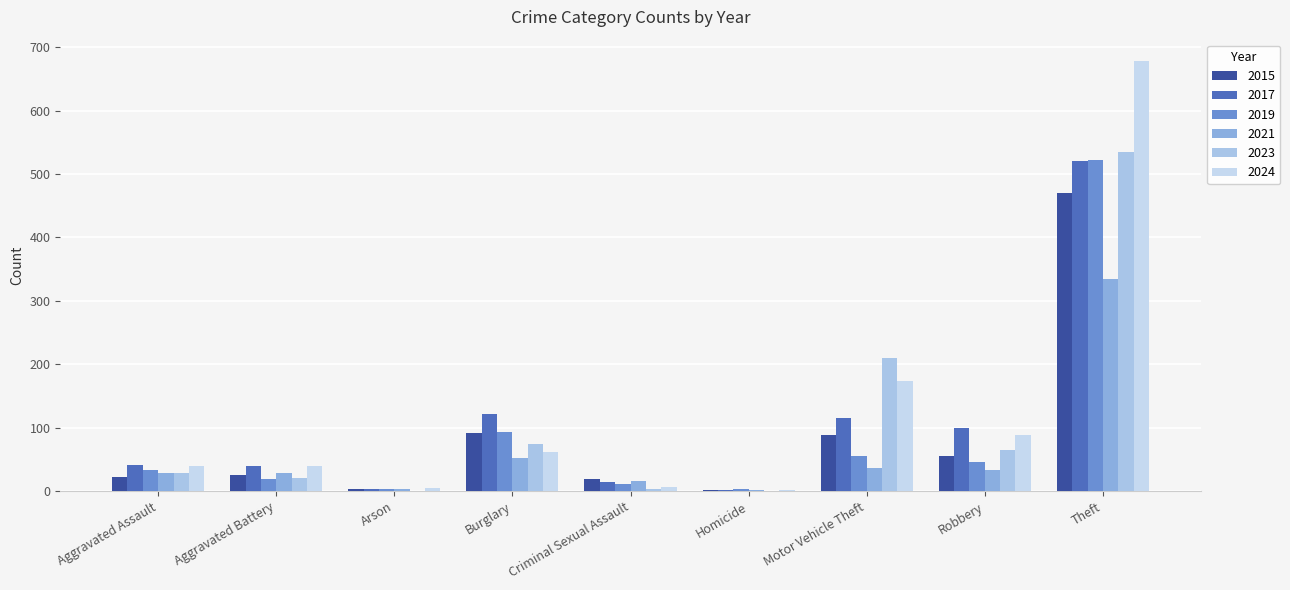

How many categories are shown in the chart?

9